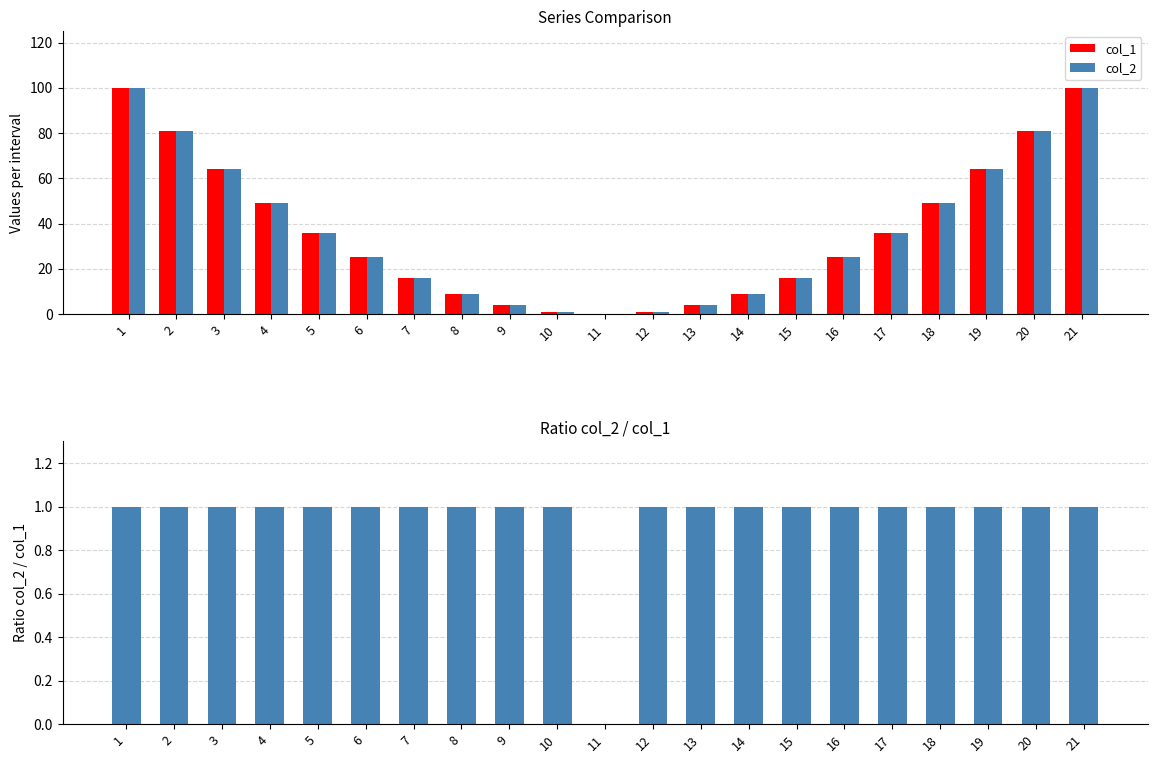

Rank the series by their maximum value, from highest to lowest.

col_1, col_2, Ratio col_2 / col_1